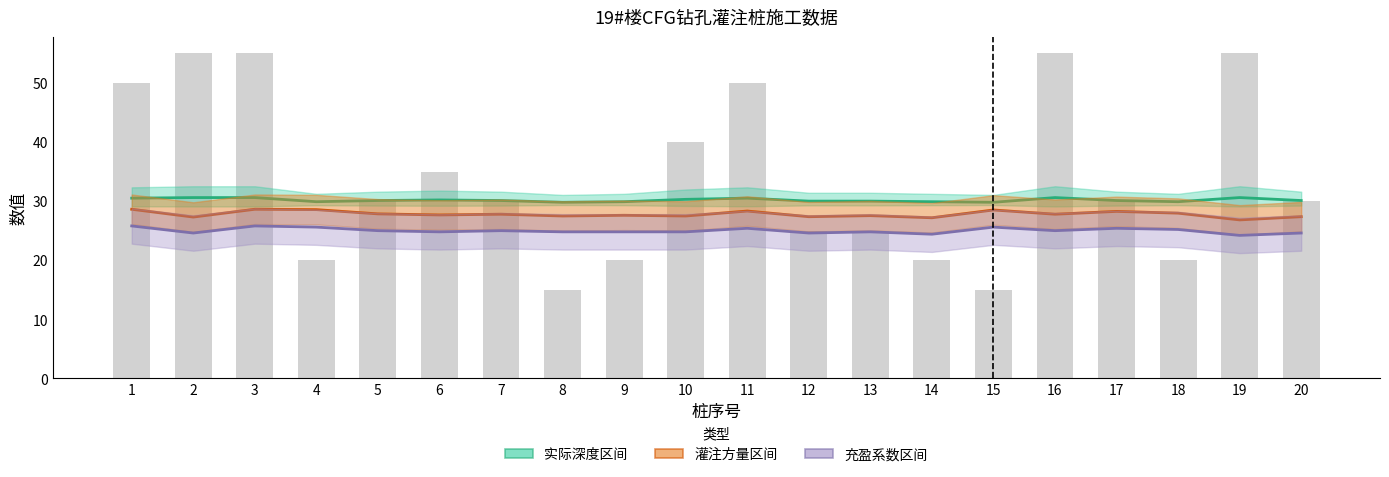

How many data points in 灌注方量 are above 27?

19